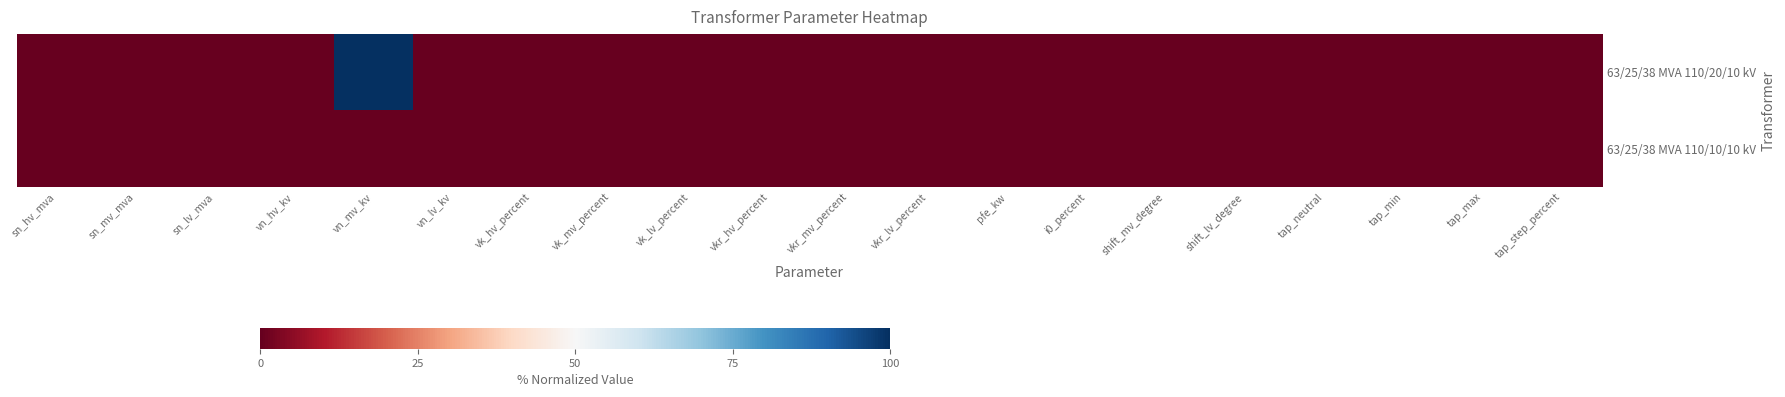

Reading left to right, what are all the values shown in this chart?

63/25/38 MVA 110/20/10 kV: sn_hv_mva=0	sn_mv_mva=0	sn_lv_mva=0	vn_hv_kv=0	vn_mv_kv=100	vn_lv_kv=0	vk_hv_percent=0	vk_mv_percent=0	vk_lv_percent=0	vkr_hv_percent=0	vkr_mv_percent=0	vkr_lv_percent=0	pfe_kw=0	i0_percent=0	shift_mv_degree=0	shift_lv_degree=0	tap_neutral=0	tap_min=0	tap_max=0	tap_step_percent=0
63/25/38 MVA 110/10/10 kV: sn_hv_mva=0	sn_mv_mva=0	sn_lv_mva=0	vn_hv_kv=0	vn_mv_kv=0	vn_lv_kv=0	vk_hv_percent=0	vk_mv_percent=0	vk_lv_percent=0	vkr_hv_percent=0	vkr_mv_percent=0	vkr_lv_percent=0	pfe_kw=0	i0_percent=0	shift_mv_degree=0	shift_lv_degree=0	tap_neutral=0	tap_min=0	tap_max=0	tap_step_percent=0